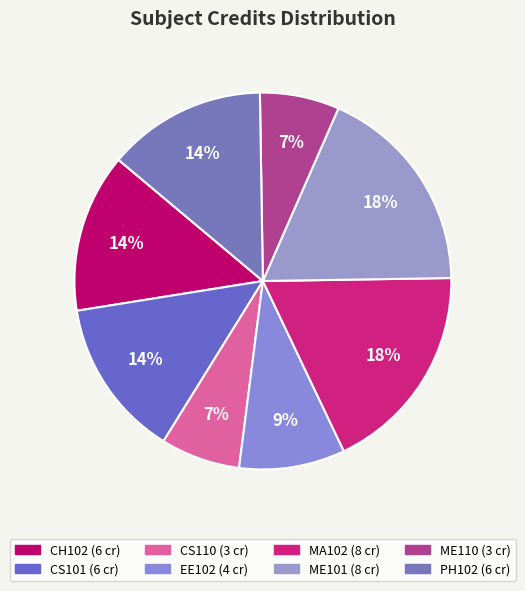

Is the sum of PH102 and ME110 greater than half?

No